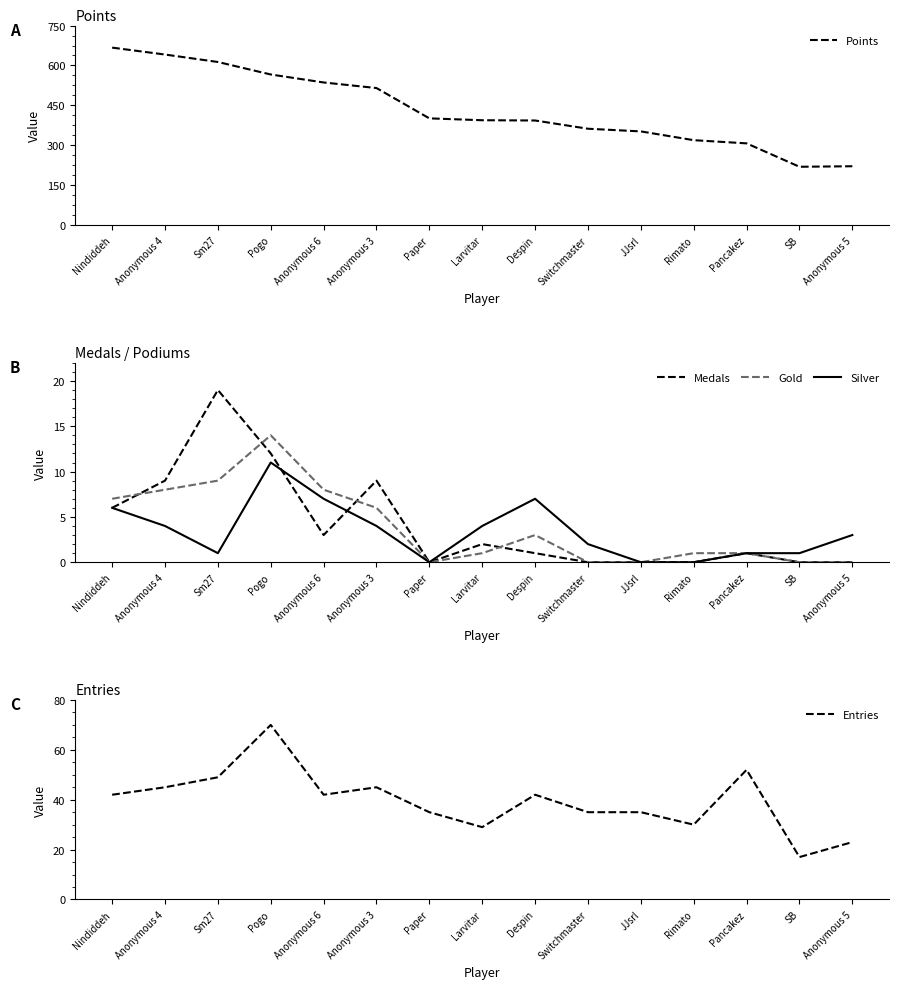

What is the sum of all Entries values?

591